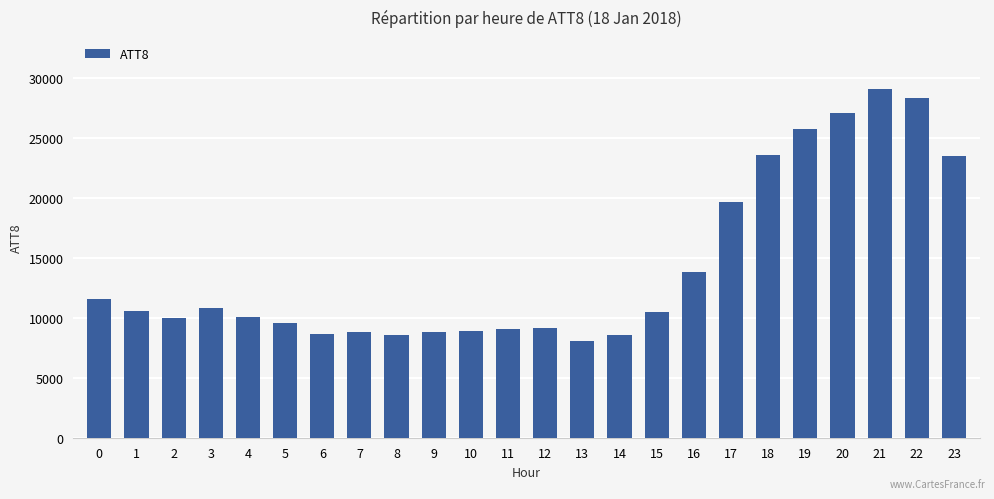

Approximately how many times larger is the value at 5 compared to 11?

1.1